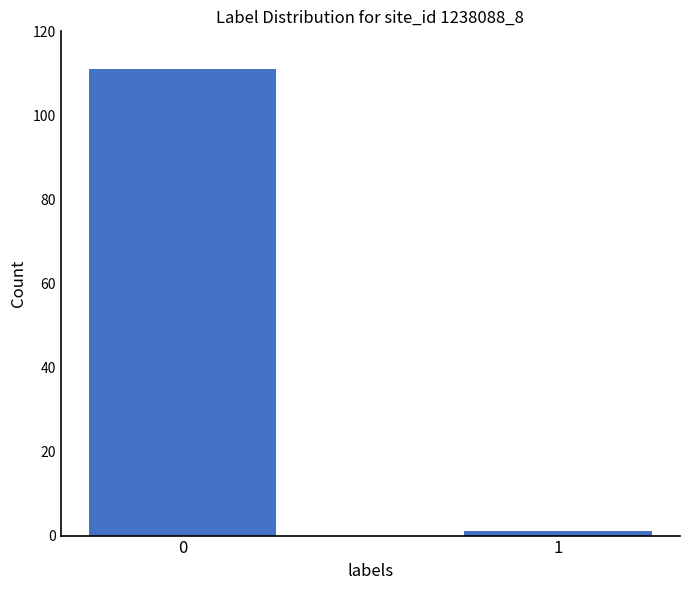

How many bars are there in total?

2